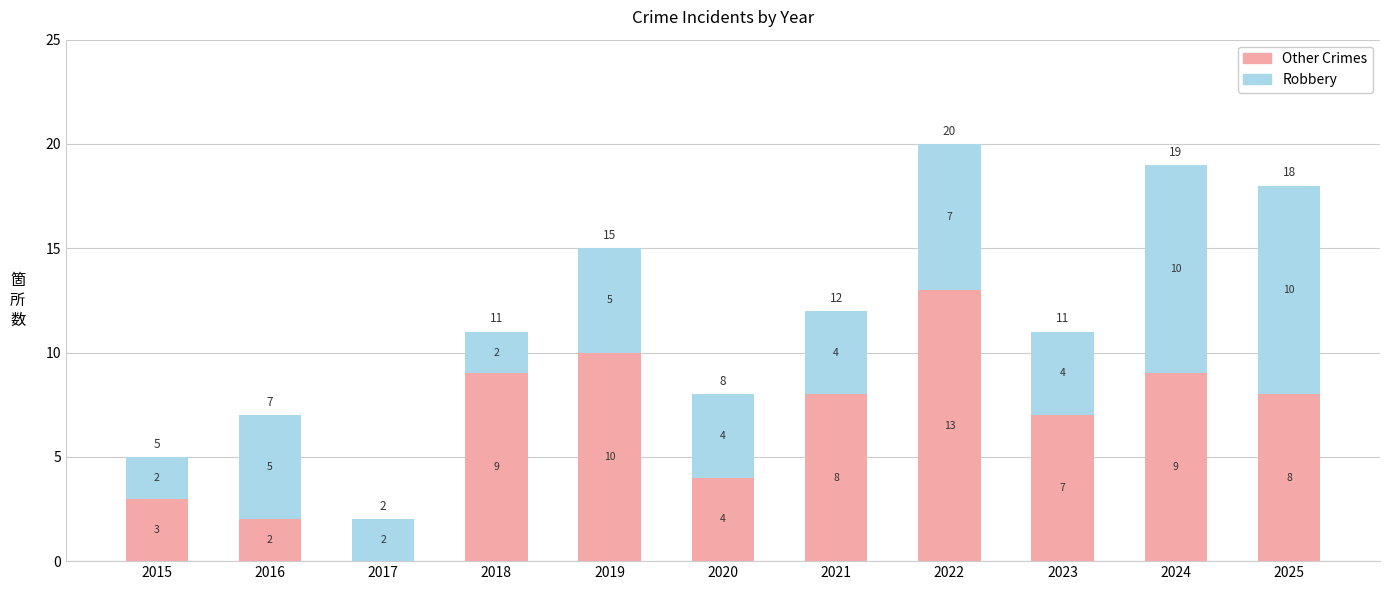

What is the maximum value for Other Crimes?

13